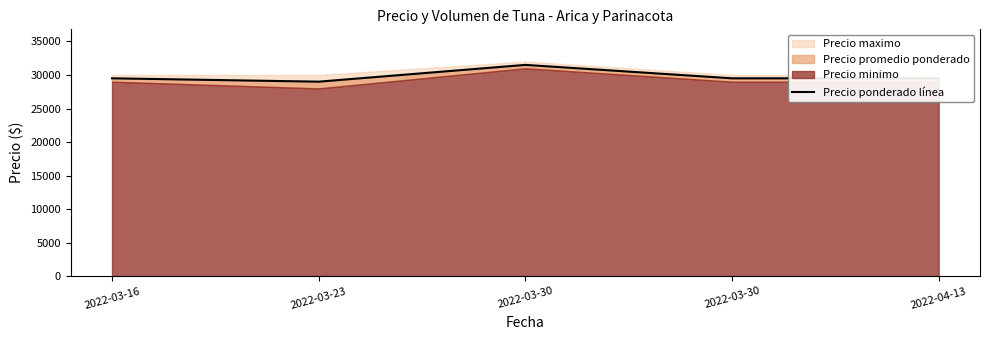

Which label corresponds to the smallest value in the chart?

2022-03-23